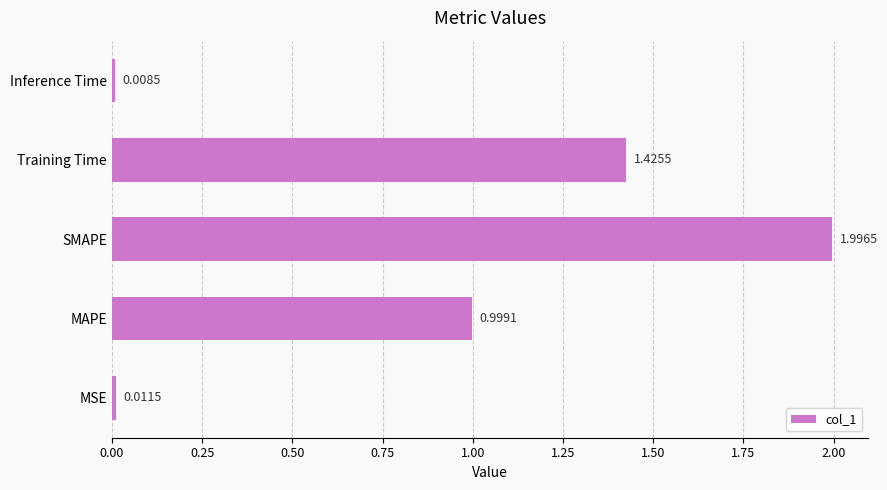

What is the greatest value displayed?

2.0